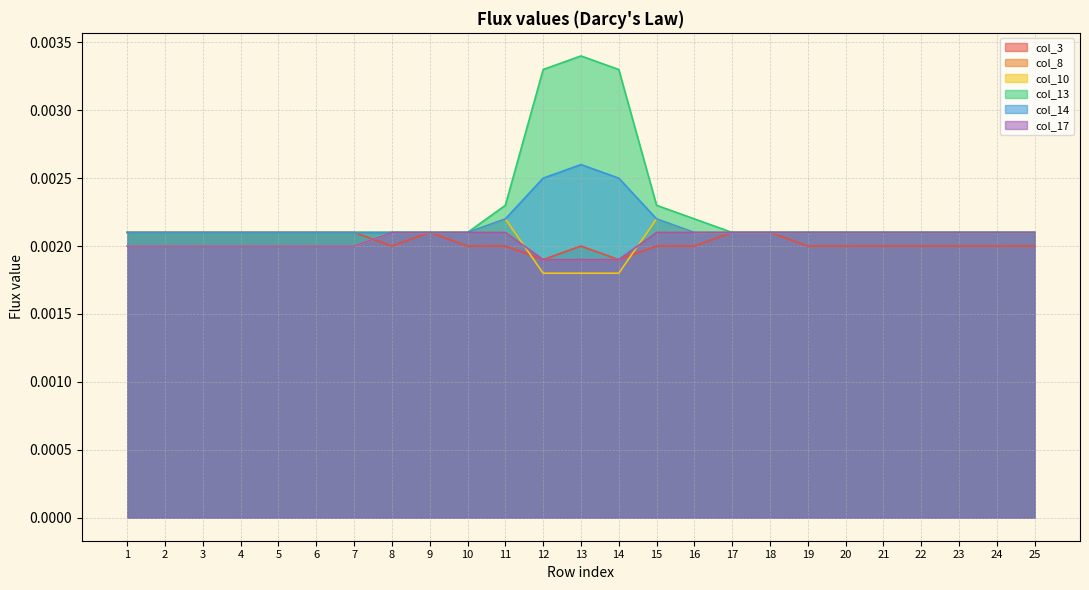

Does the chart display data point markers on the line(s)?

No